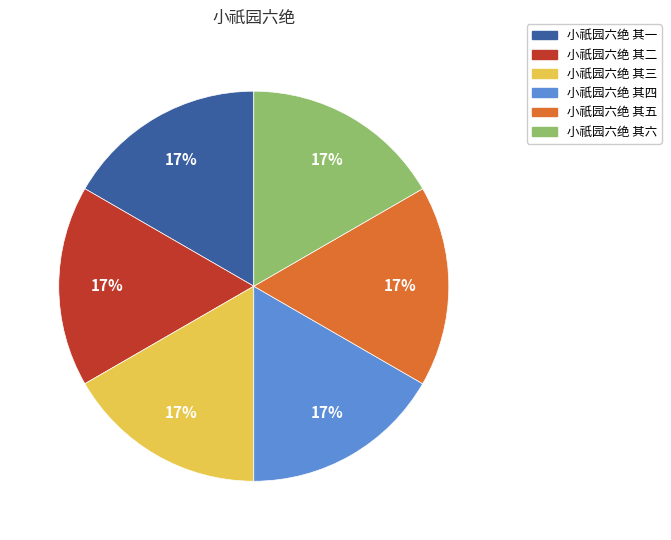

What percentage is the 小祇园六绝 其三 slice, to the nearest percent?

17%